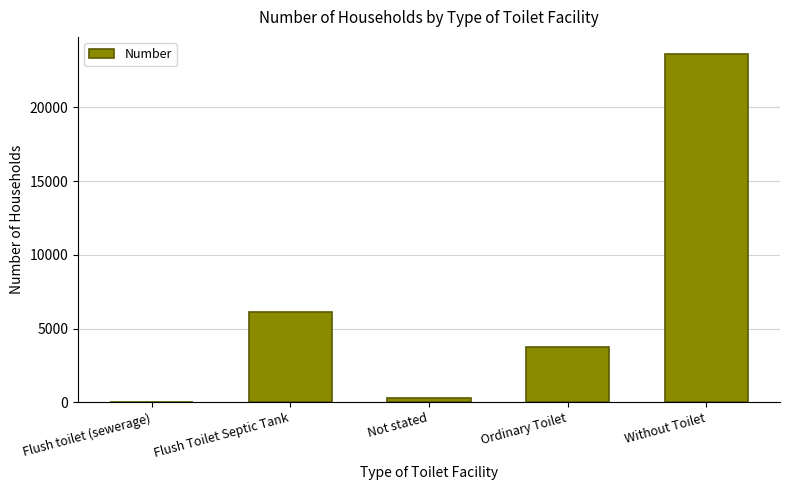

Which category has the highest value across all series?

Without Toilet